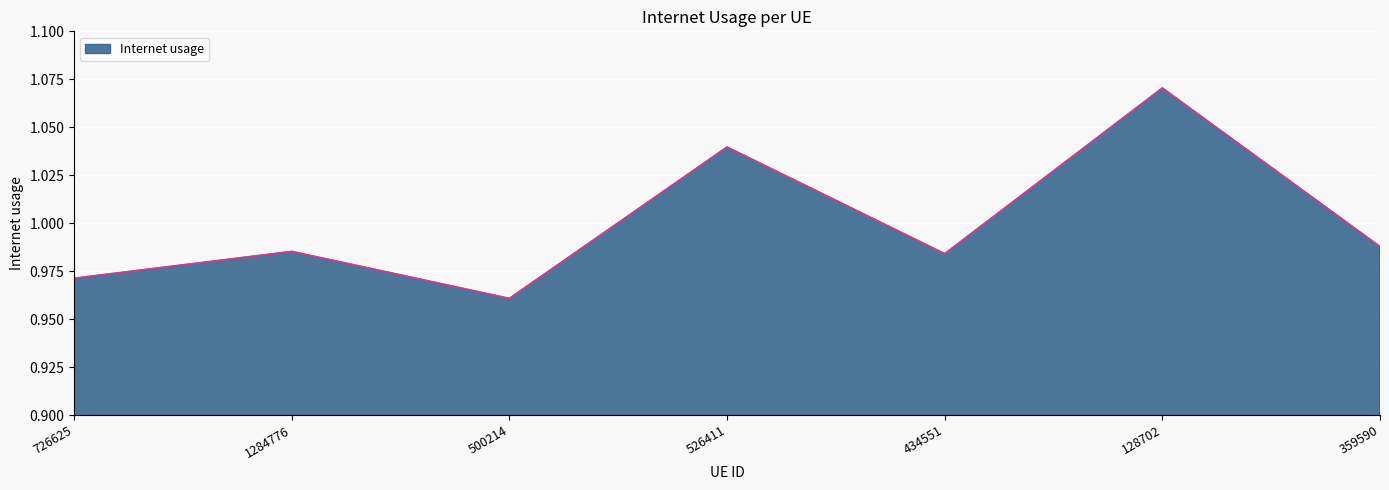

Which category has the lowest value across all series?

500214